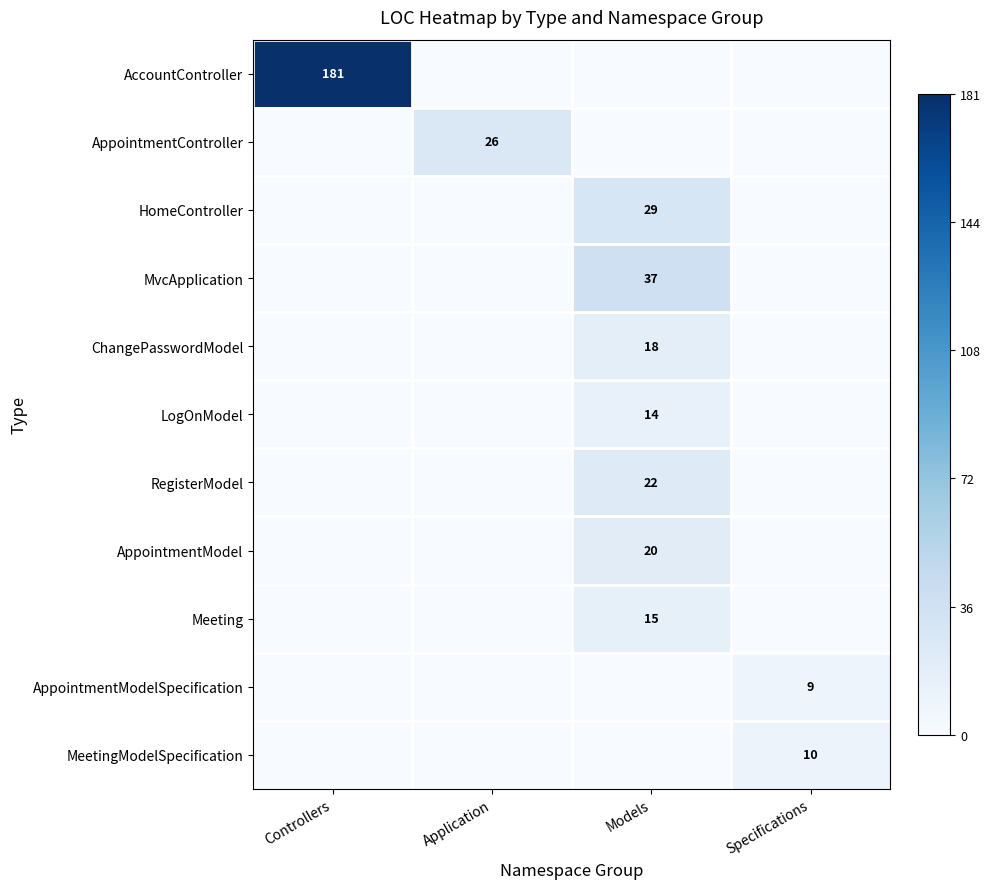

List the labels in order of AccountController value, largest first.

Controllers, Application, Models, Specifications